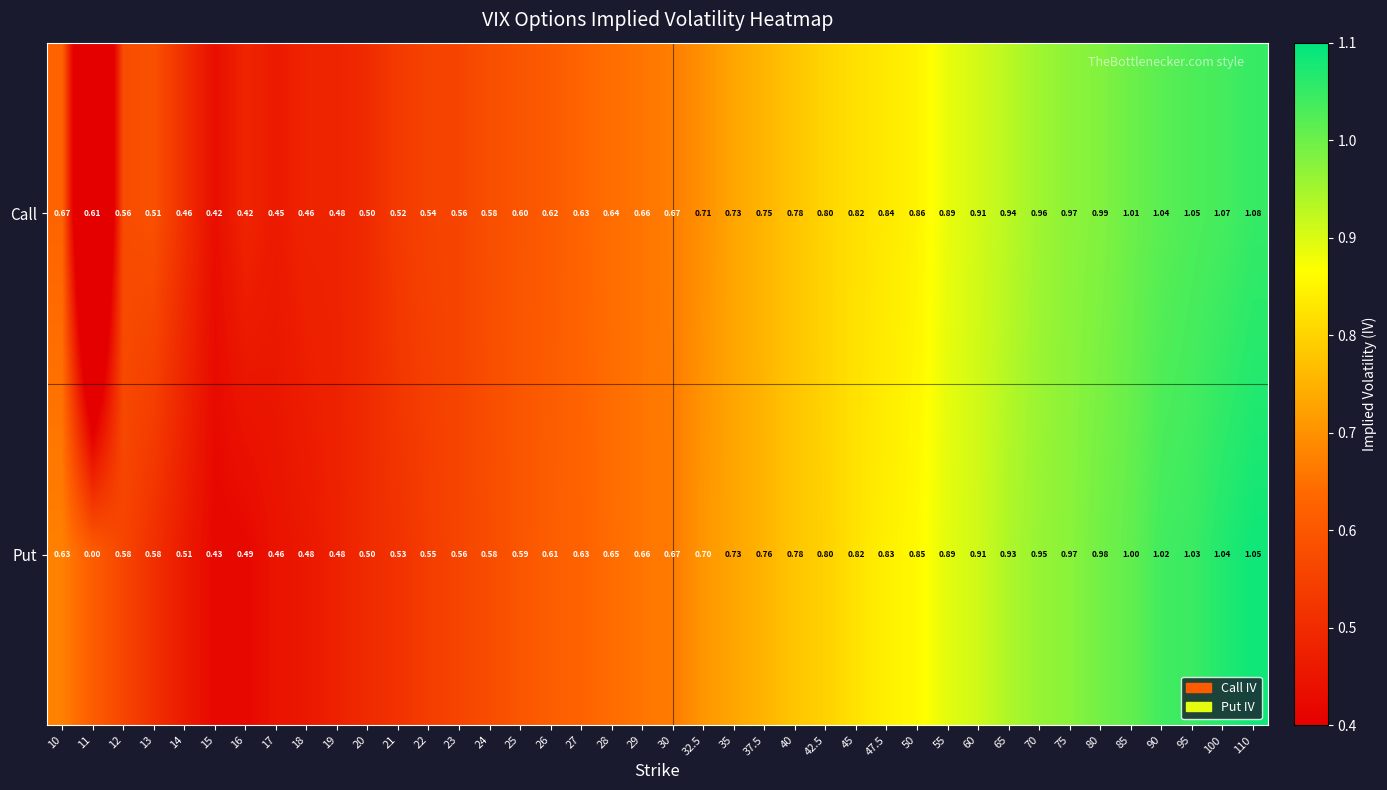

Is the value of Call at 10 greater than the value of Put at 40?

No